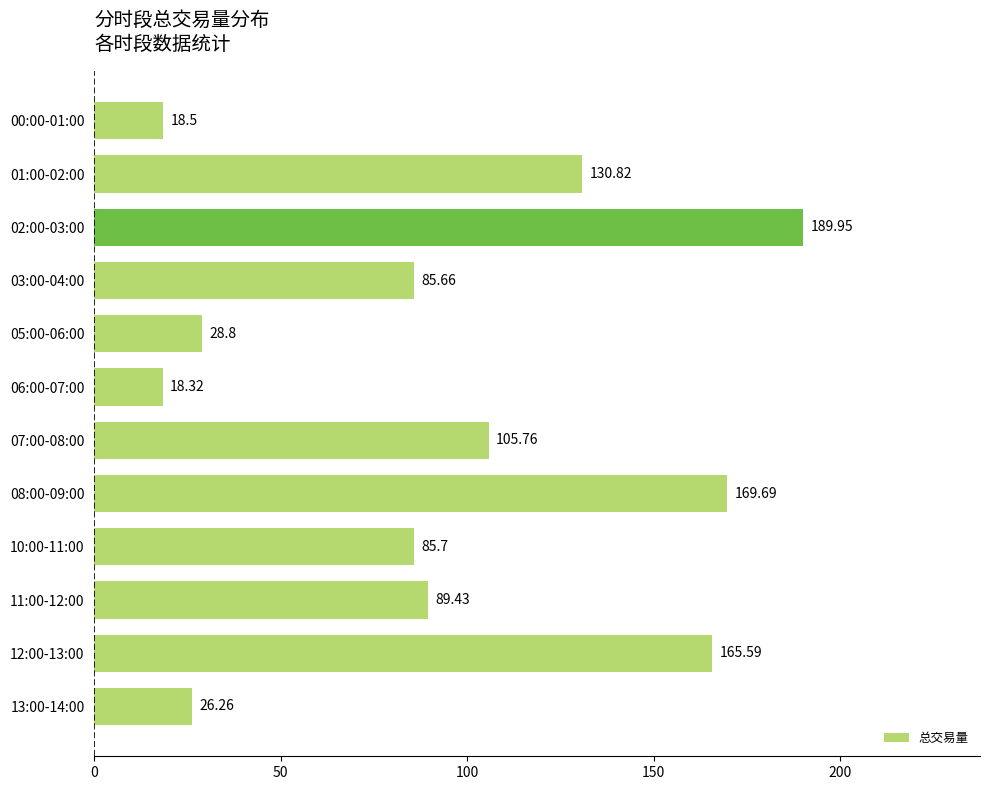

List the labels in order of value, largest first.

02:00-03:00, 08:00-09:00, 12:00-13:00, 01:00-02:00, 07:00-08:00, 11:00-12:00, 10:00-11:00, 03:00-04:00, 05:00-06:00, 13:00-14:00, 00:00-01:00, 06:00-07:00